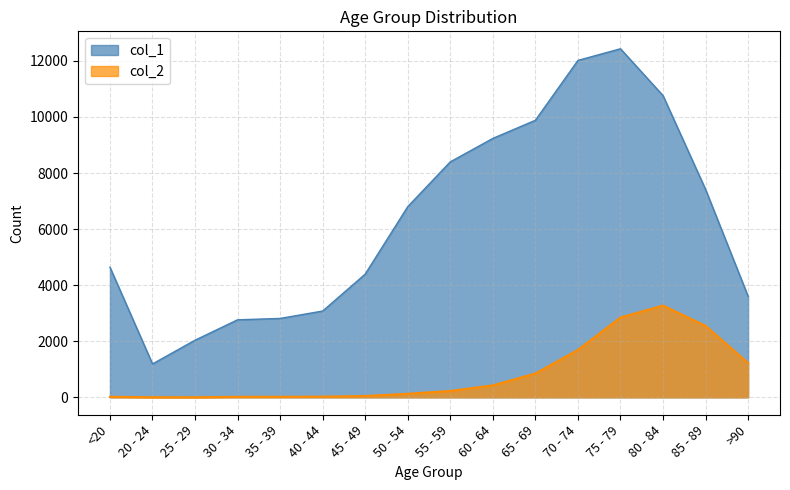

How many lines are shown in the chart?

2